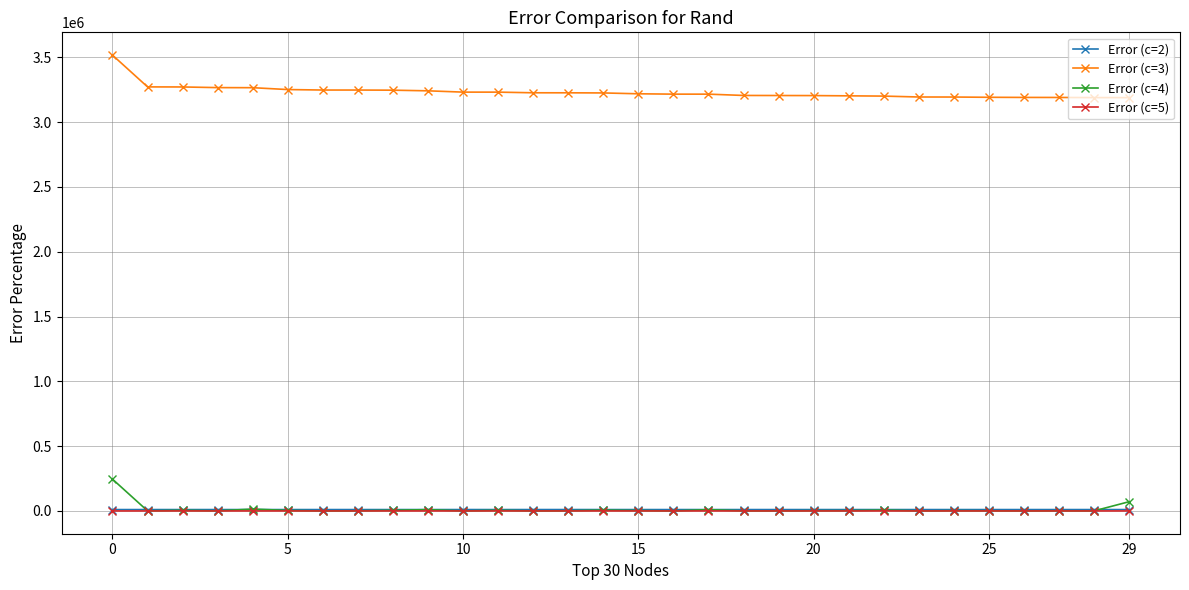

At how many categories does at least one series exceed 1886018?

30